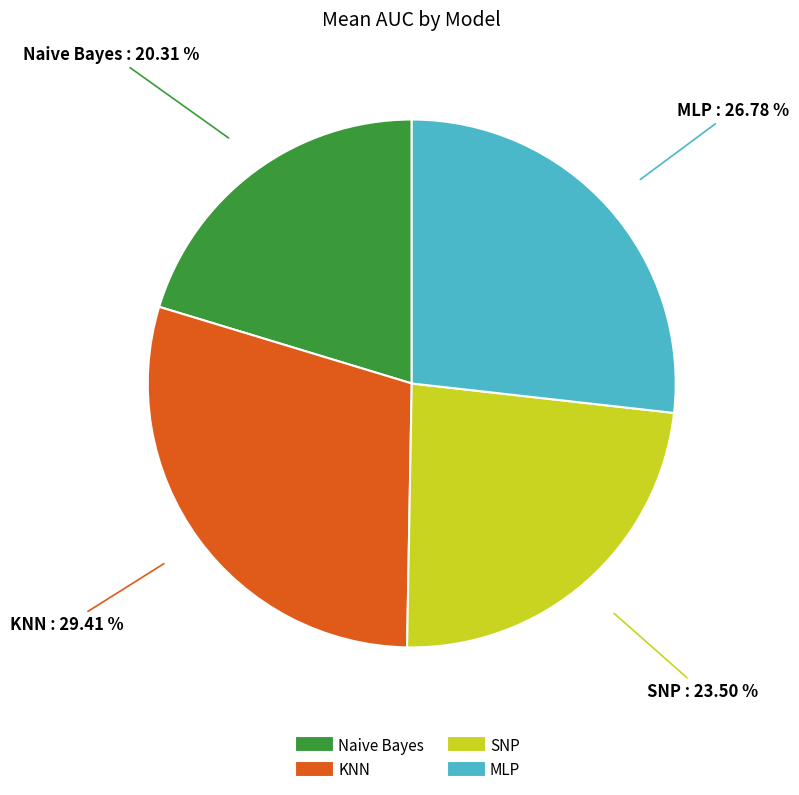

Is the sum of Naive Bayes and SNP greater than half?

No